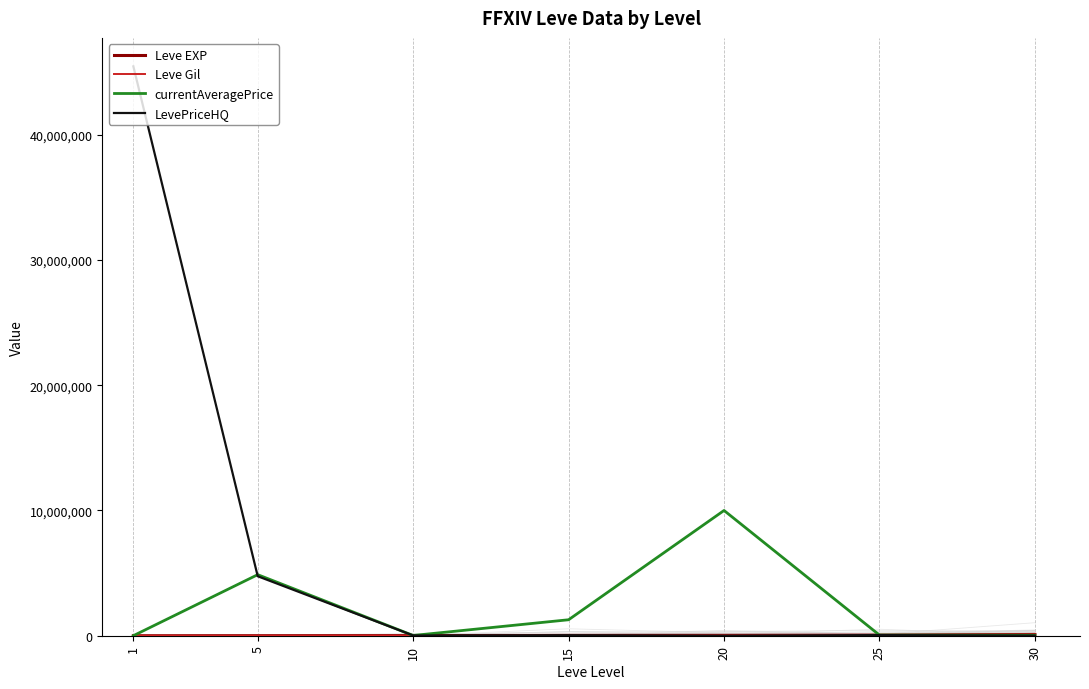

What is the difference between the LevePriceHQ values at 5 and 10?

4730000.0